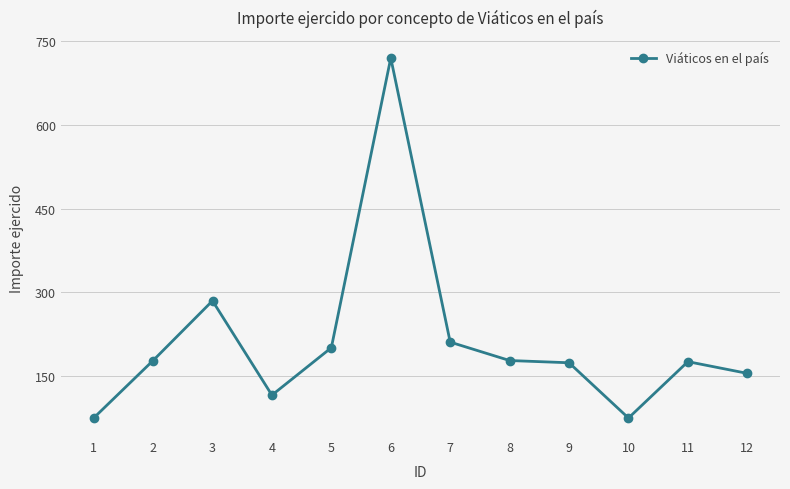

What is the value of the 9th point from the left?

174